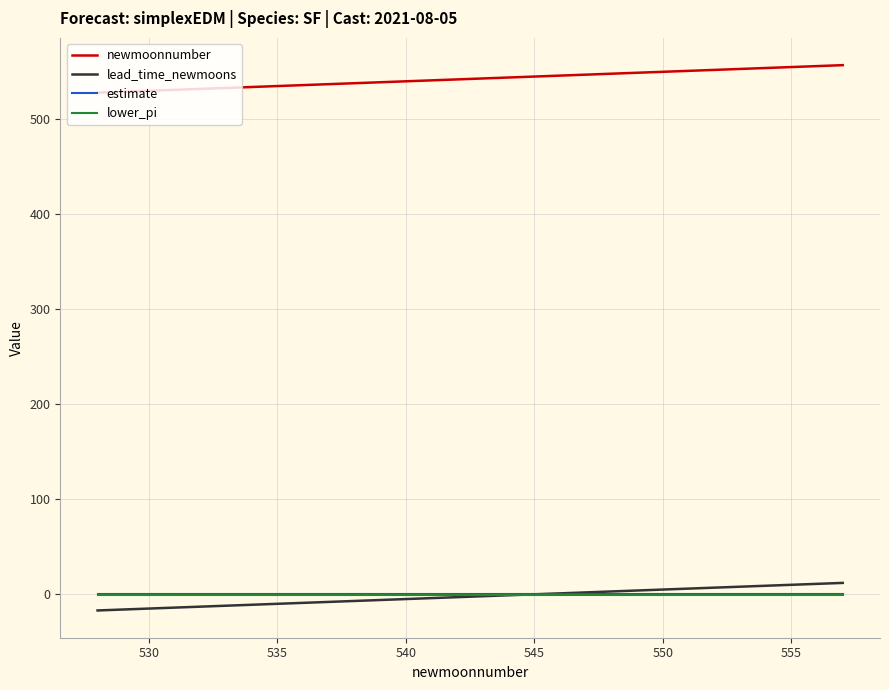

Count the estimate values in the range 0 to 1.

30